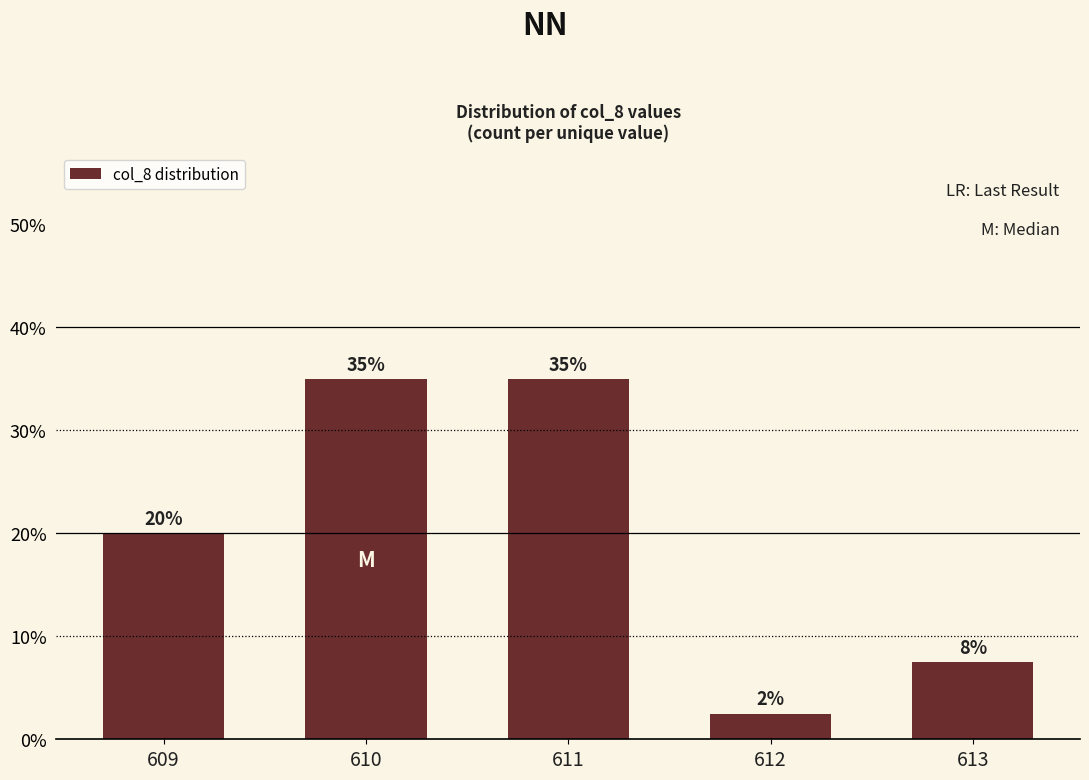

Reading left to right, transcribe all the data shown in this chart.

609=0.2	610=0.3	611=0.3	612=0.0	613=0.1